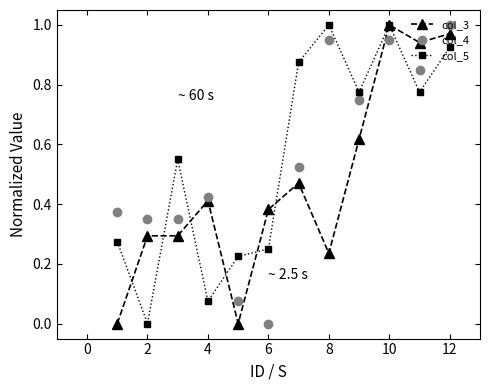

True or false: col_4 and col_3 intersect in this chart.

True